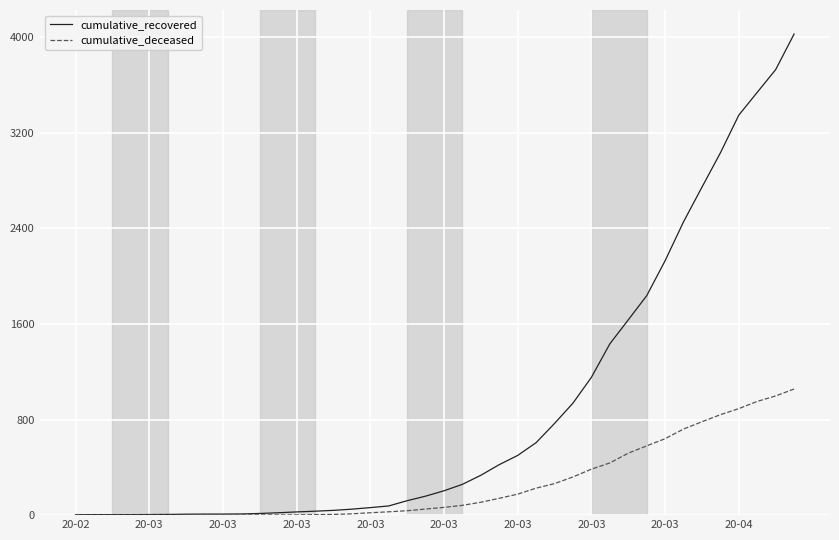

List the series in order of their overall mean, highest first.

cumulative_recovered, cumulative_deceased